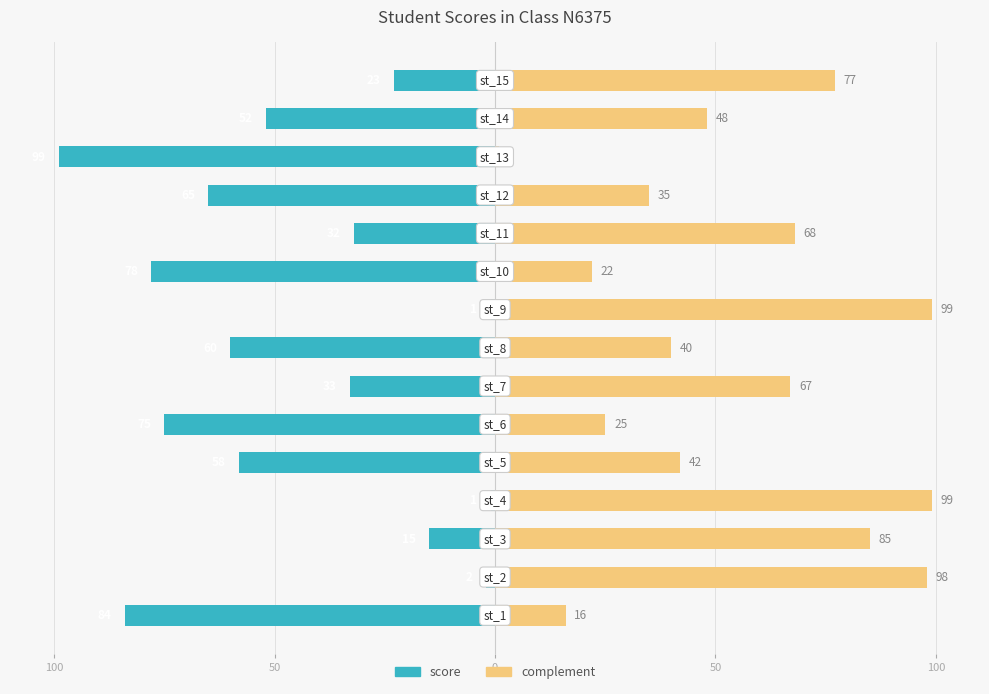

What is the highest value of the score series?

-1